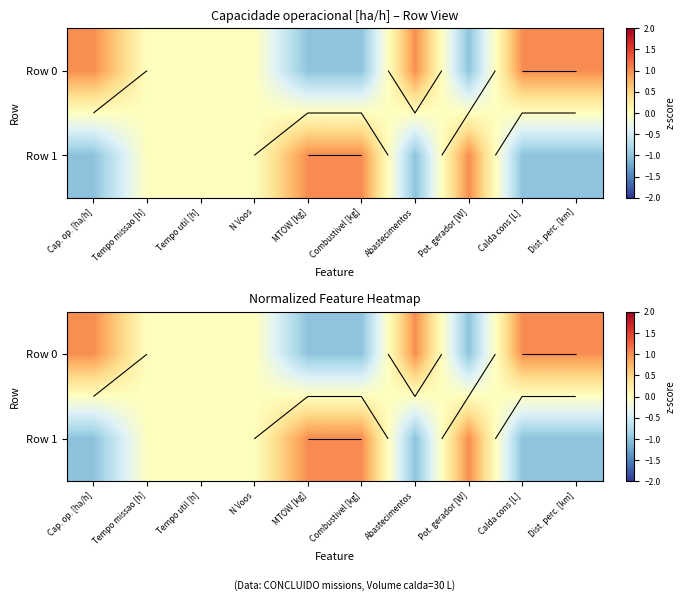

Is it true that Row 0 equals 0.0 at N Voos?

True